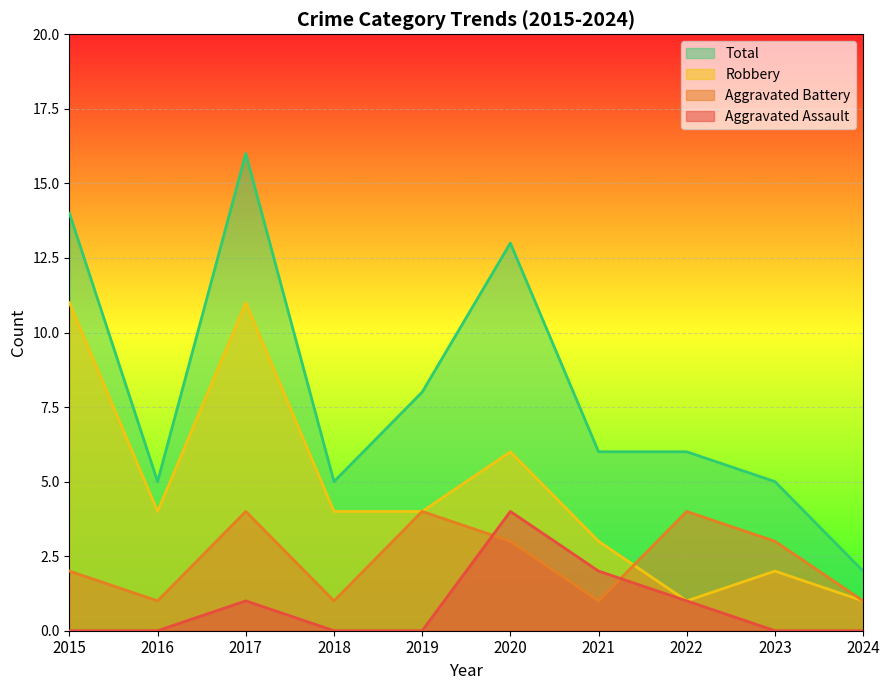

Where do Aggravated Battery and Robbery first cross each other?

2021 and 2022